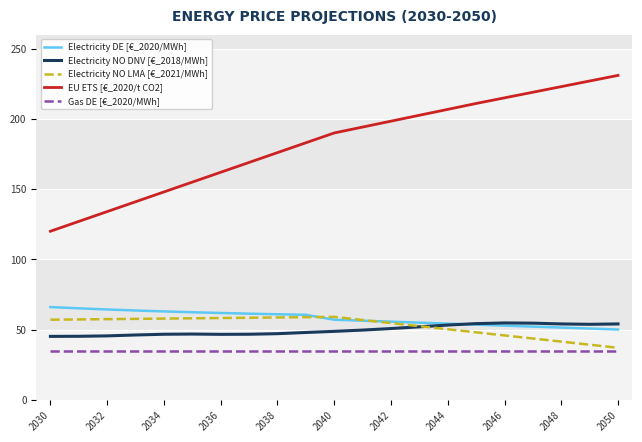

Which series has the largest total across all categories?

EU ETS [€_2020/t CO2]